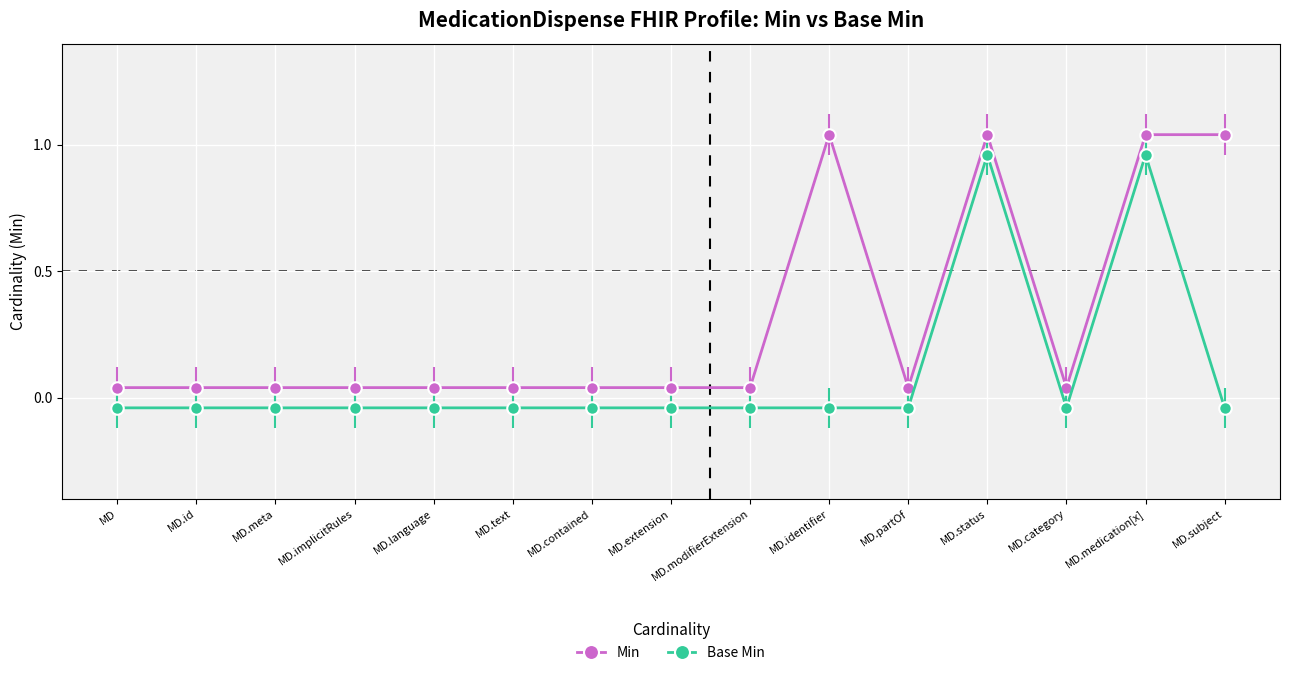

What are all the series names shown in the legend?

Min, Base Min